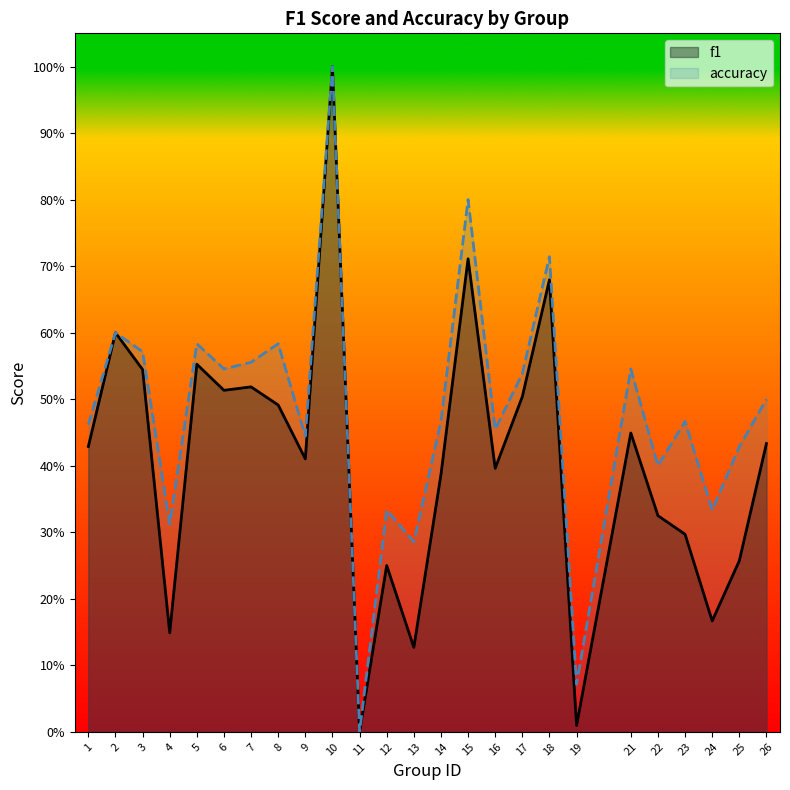

Reading left to right, list all the values displayed in this chart.

f1: 0.4	0.6	0.5	0.1	0.6	0.5	0.5	0.5	0.4	1.0	0.0	0.2	0.1	0.4	0.7	0.4	0.5	0.7	0.0	0.4	0.3	0.3	0.2	0.3	0.4
accuracy: 0.5	0.6	0.6	0.3	0.6	0.5	0.6	0.6	0.4	1.0	0.0	0.3	0.3	0.5	0.8	0.5	0.5	0.7	0.1	0.5	0.4	0.5	0.3	0.4	0.5